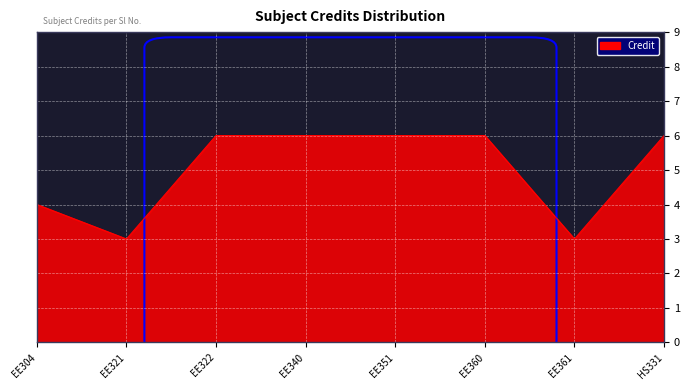

How many categories are shown in the chart?

8